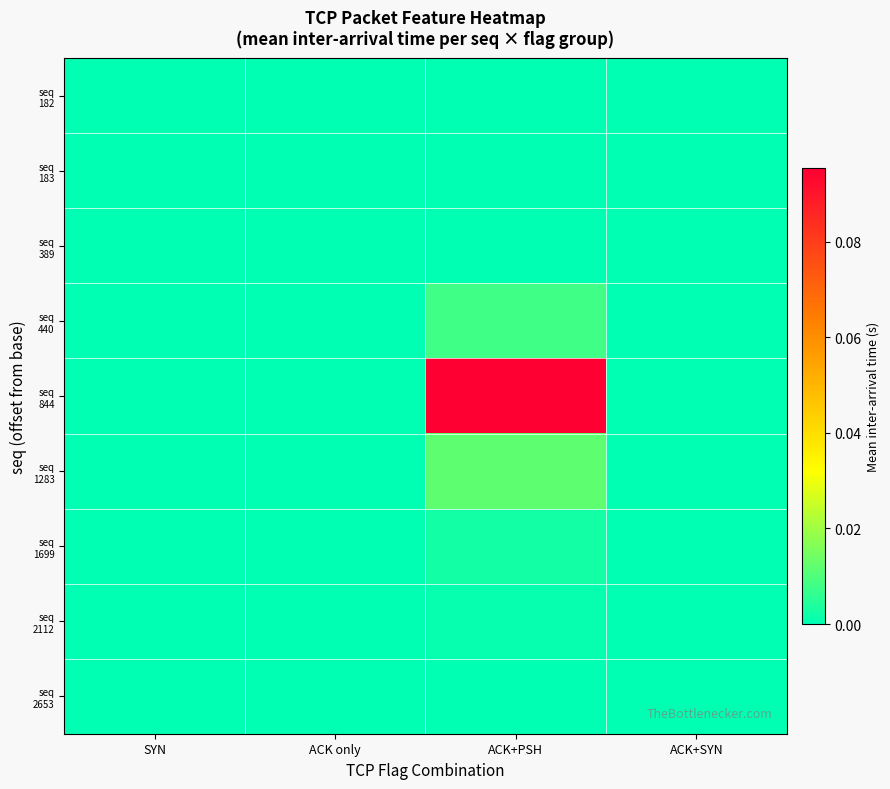

At which category is the sum across all series the highest?

ACK+PSH